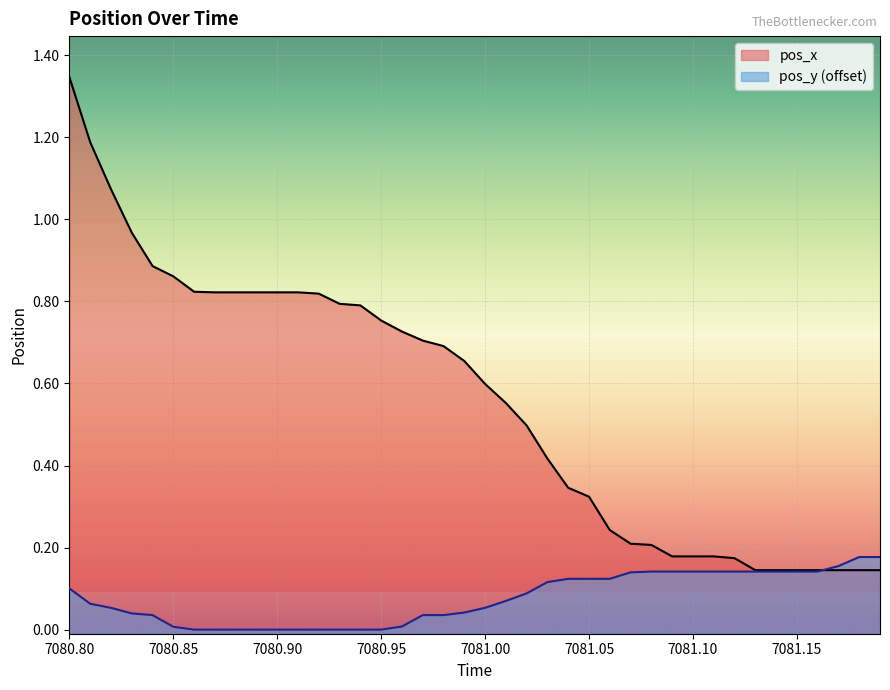

What are all the series names shown in the legend?

pos_x, pos_y